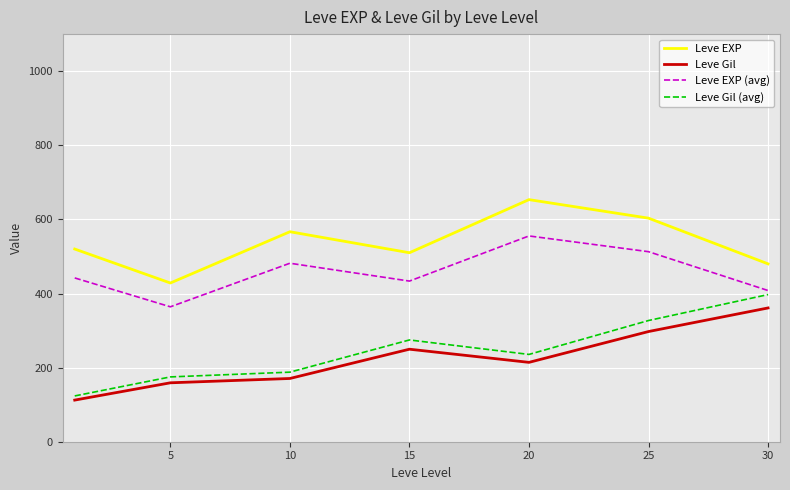

Which series has the largest range (max minus min)?

Leve Gil (avg)